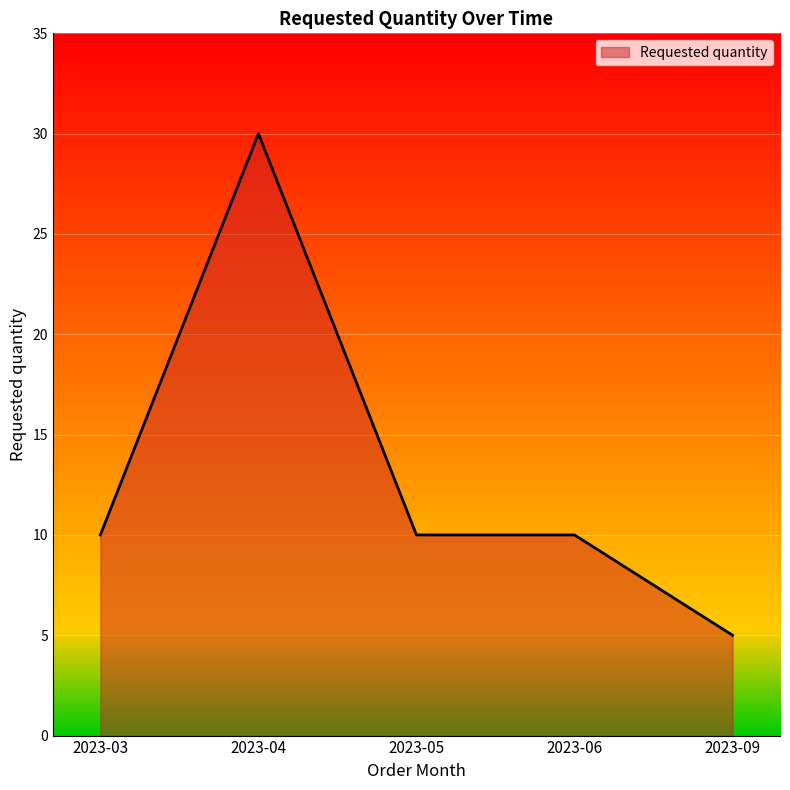

Reading left to right, transcribe all the data shown in this chart.

2023-03=10	2023-04=30	2023-05=10	2023-06=10	2023-09=5